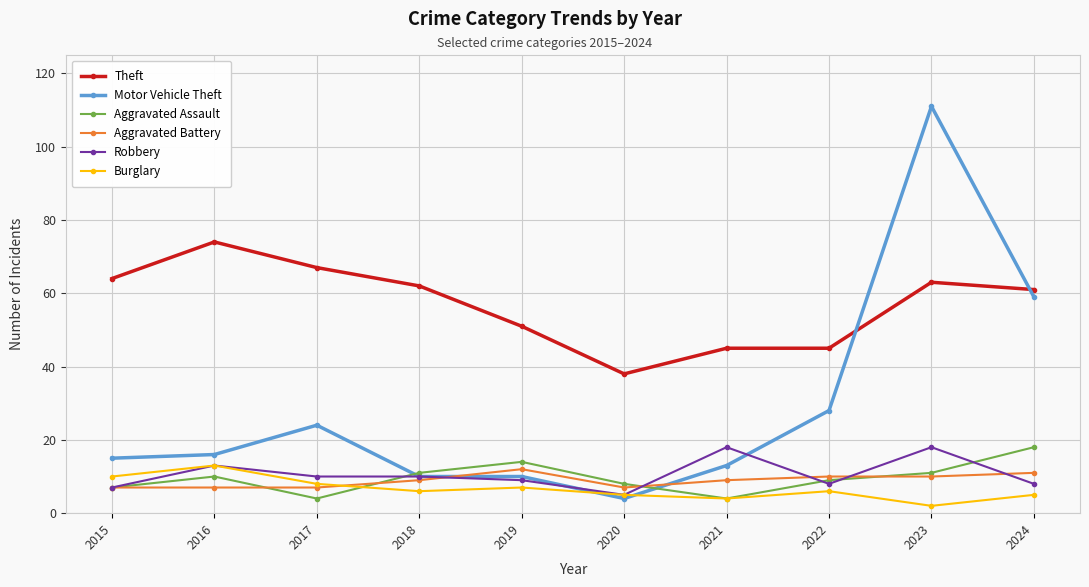

What is the difference between the highest and lowest values at 2020?

34